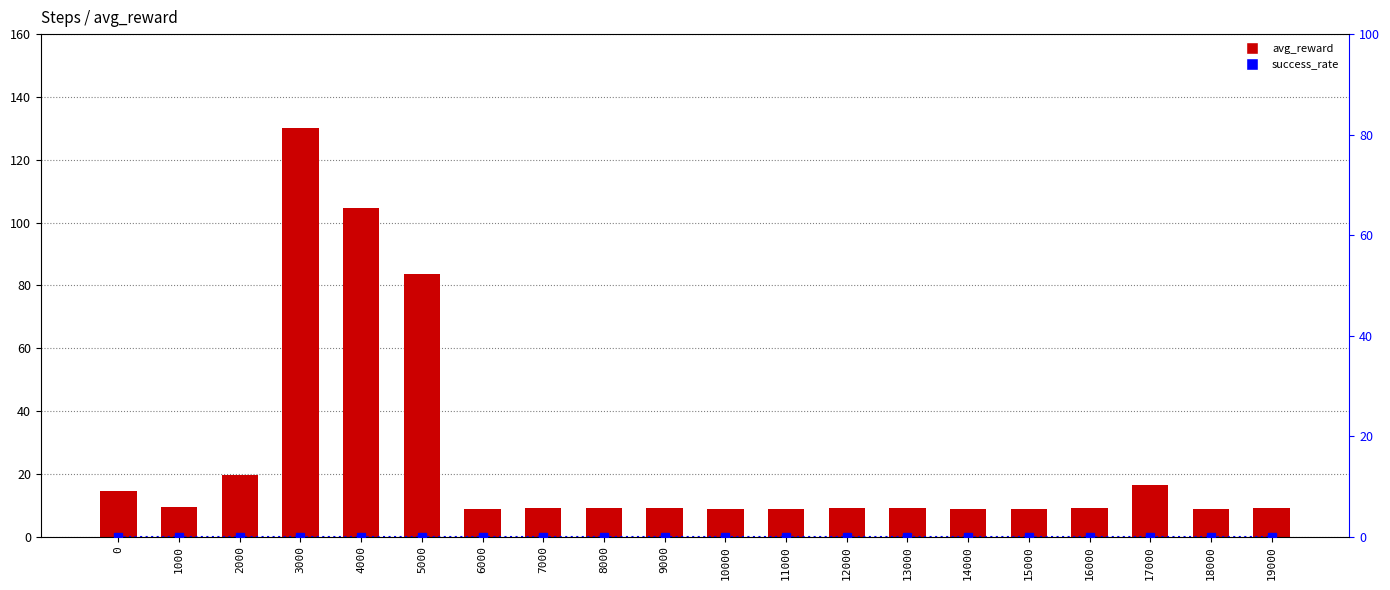

Is it true that success_rate equals 0.0 at 19000?

True